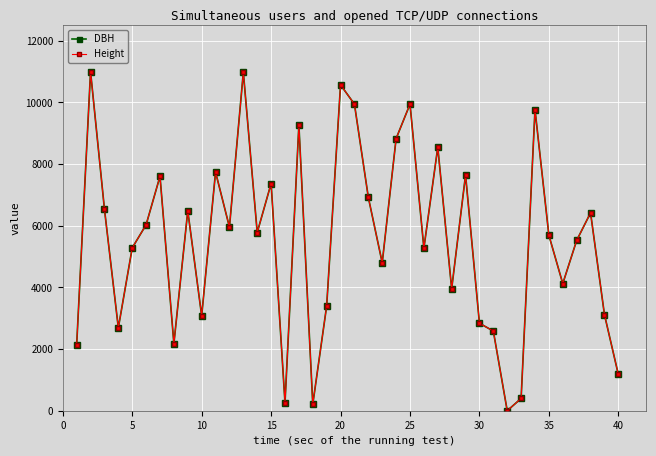

How many distinct data groups are displayed?

2